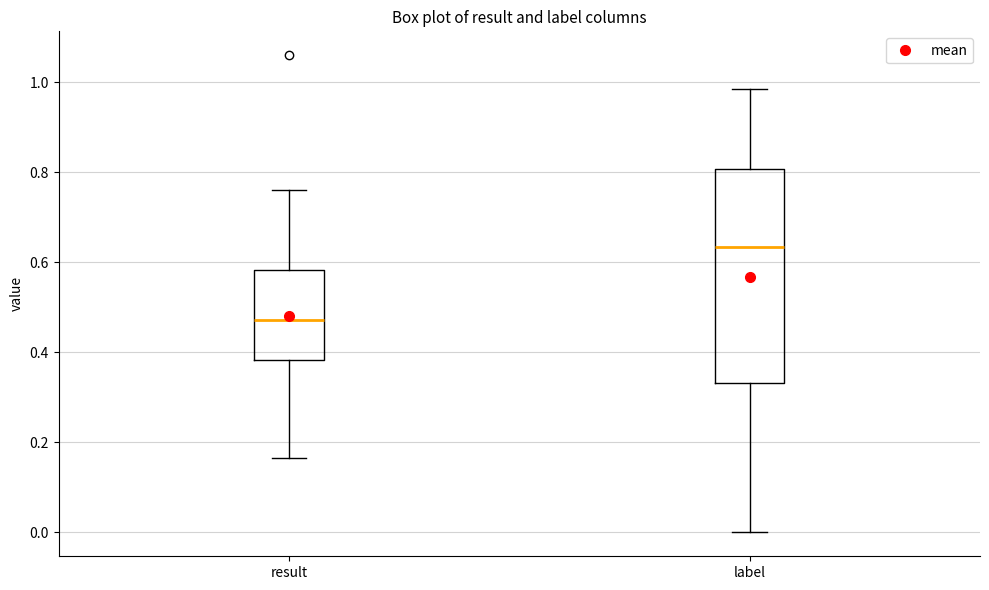

Which box's median line is the highest?

label